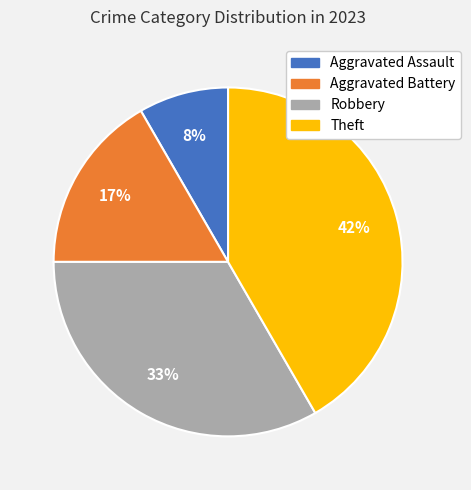

Which slice is the smallest?

Aggravated Assault